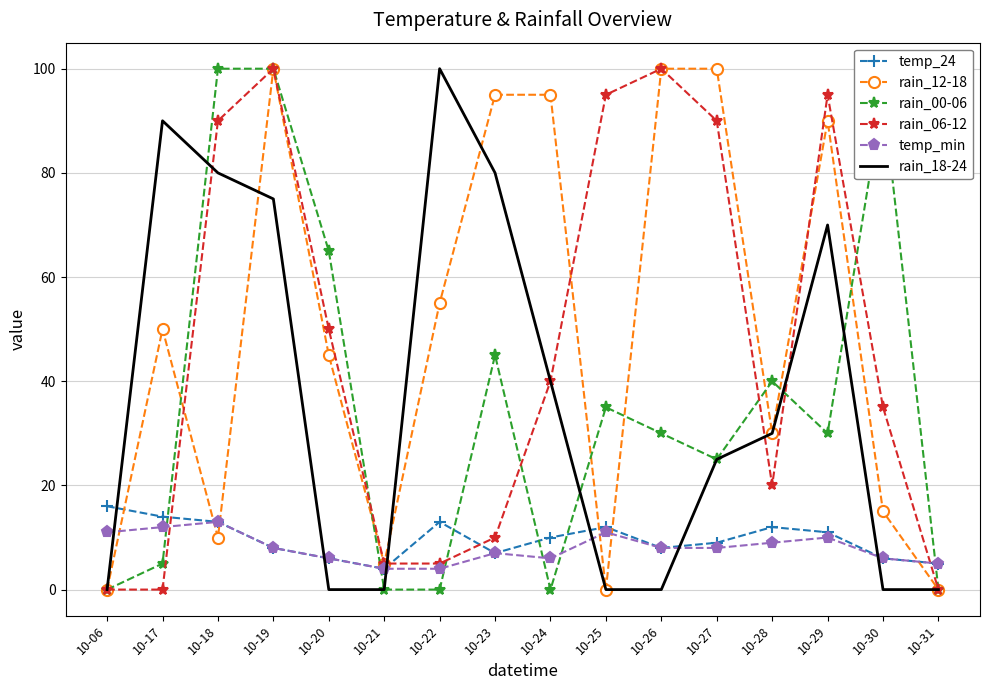

What is the greatest value displayed?

100